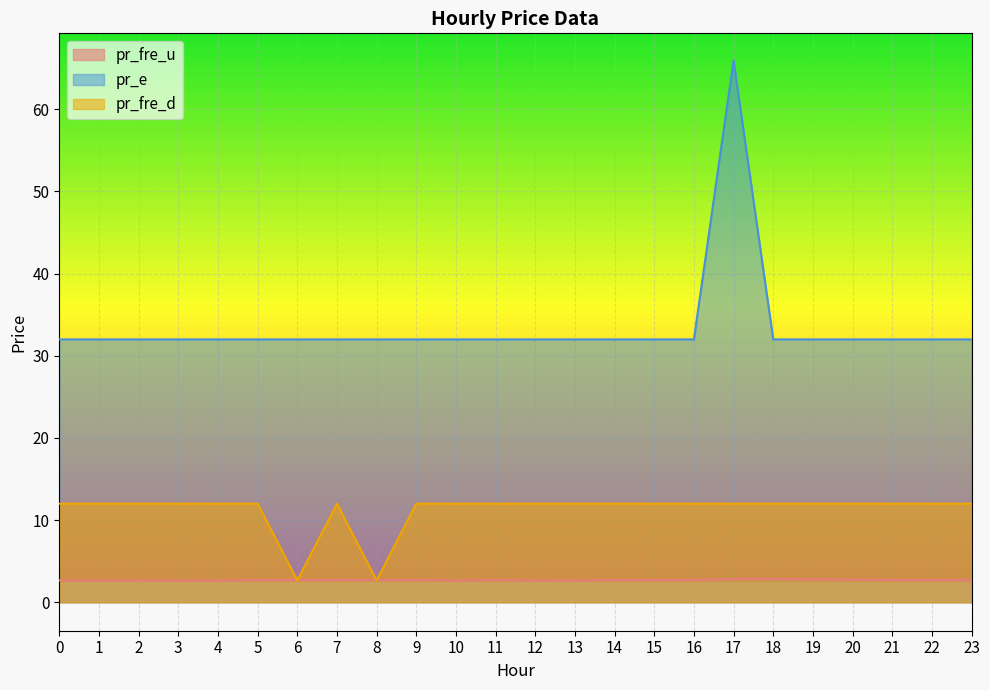

True or false: pr_e and pr_fre_u cross at least once.

False